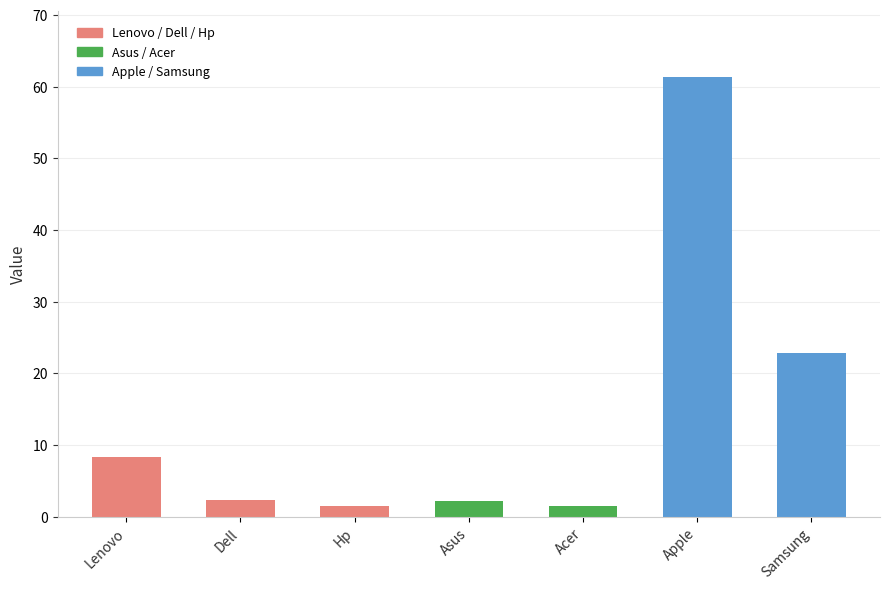

At which label is the value closest to 31?

Samsung